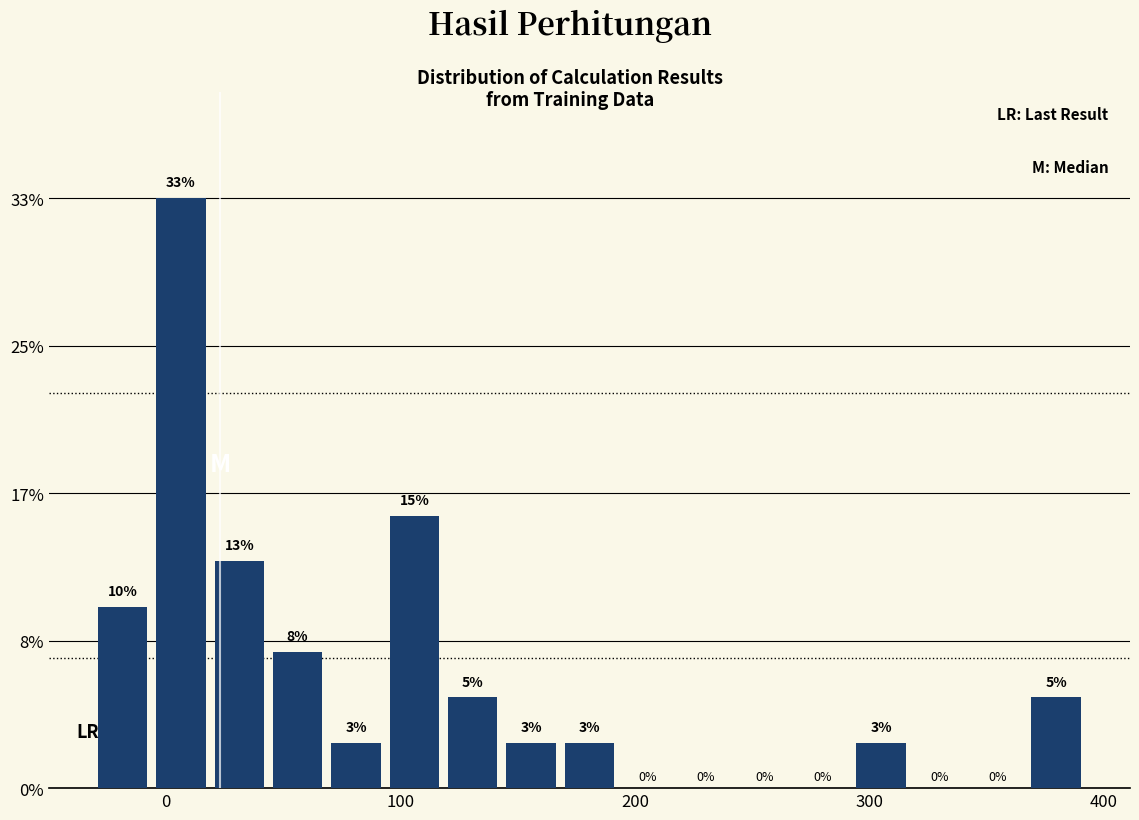

Read against the x-axis, roughly where is the centre of the tallest bar?

10